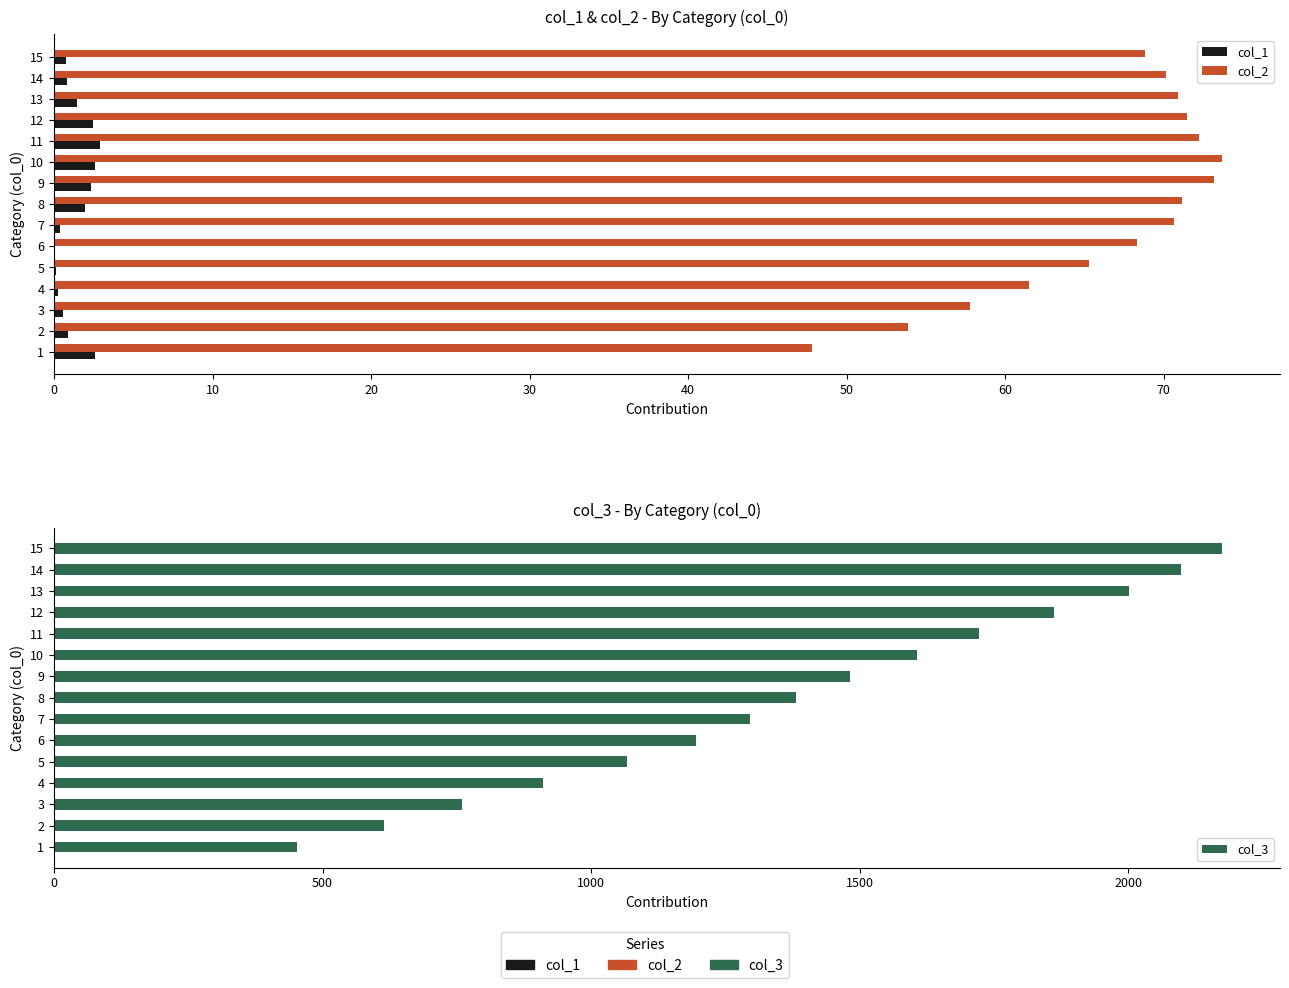

At 4, list the series in order from largest to smallest.

col_3, col_2, col_1